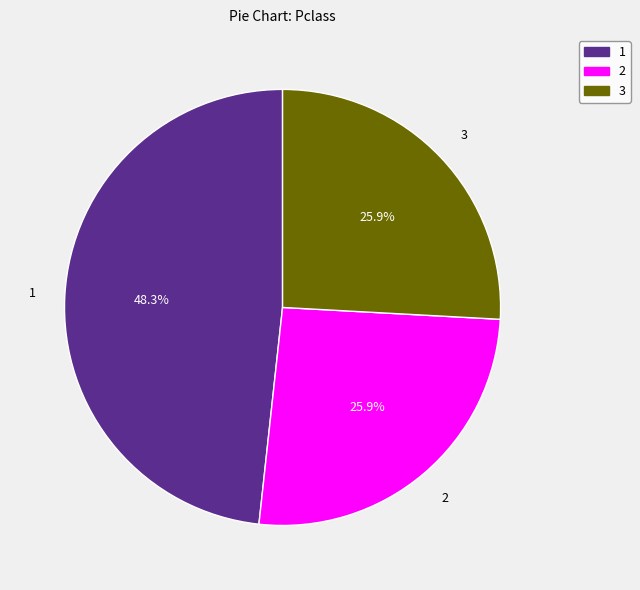

Does any single category account for the majority?

No